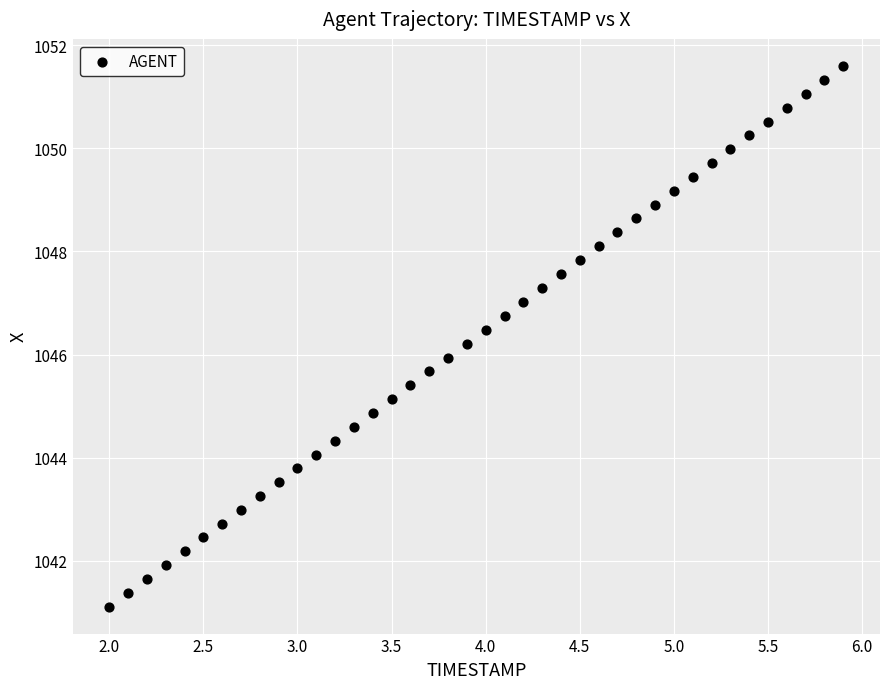

What is the range of X values (max minus min)?

3.9